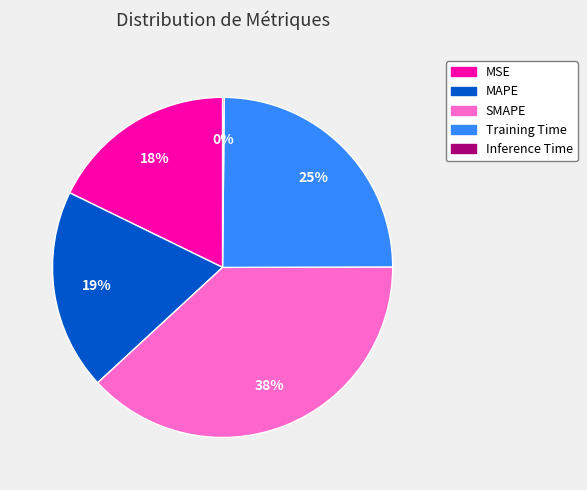

Is it true that MSE is 8% of the pie?

False